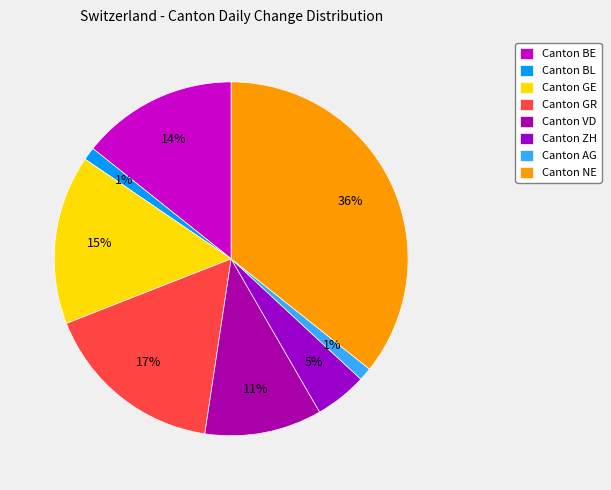

To the nearest percent, what is the difference between the largest and smallest slice percentages?

35%